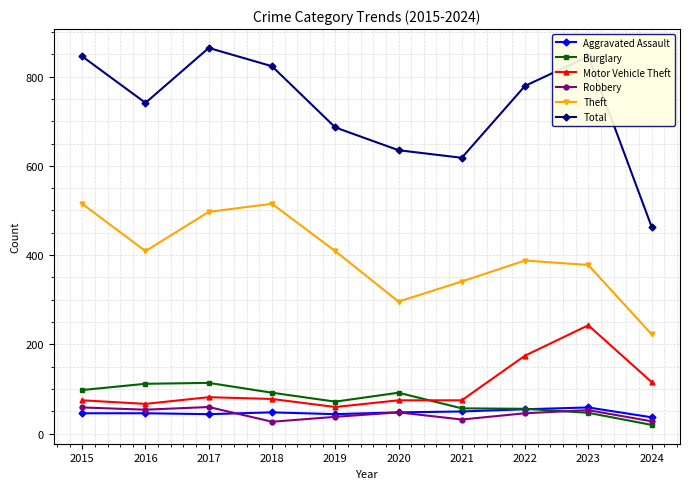

The Robbery series shows 27 at 2018. True or false?

True